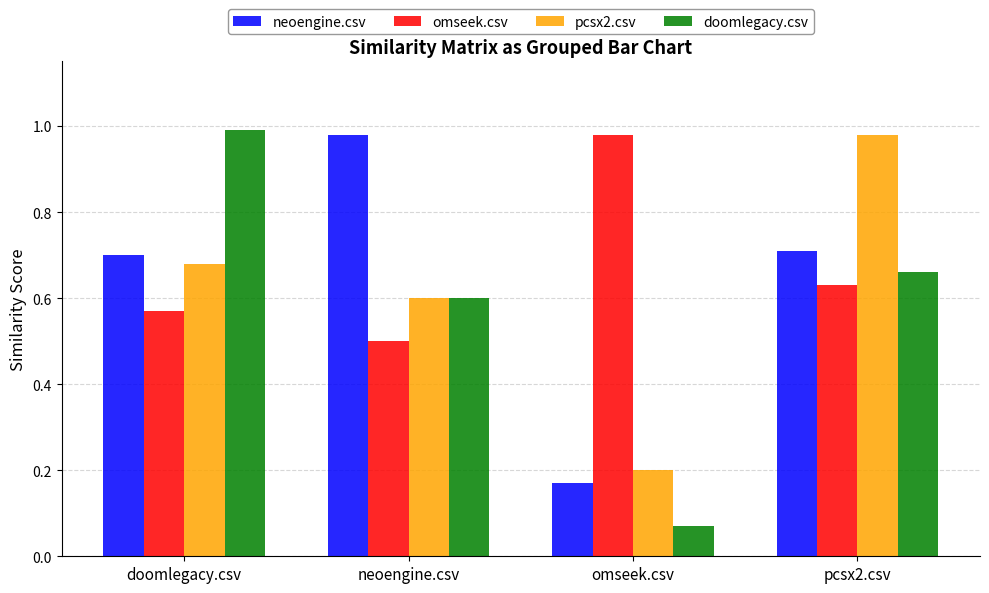

Is the value of omseek.csv at neoengine.csv greater than the value of doomlegacy.csv at omseek.csv?

Yes